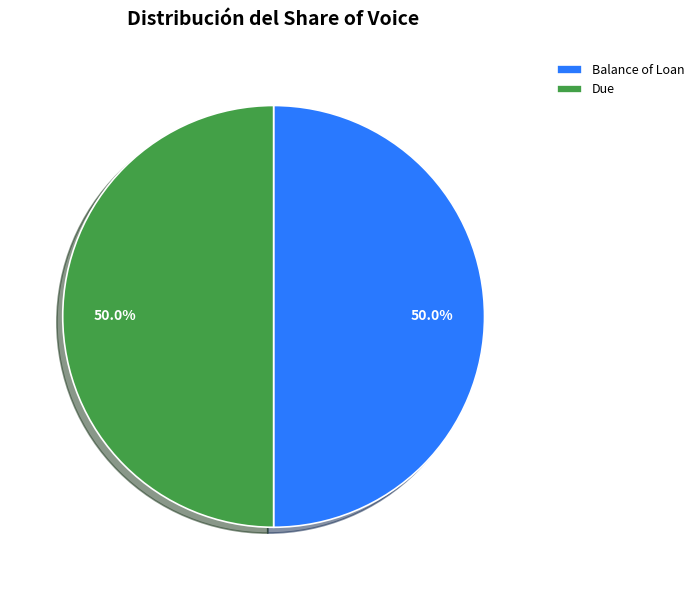

To the nearest percent, what is the average slice percentage?

50%